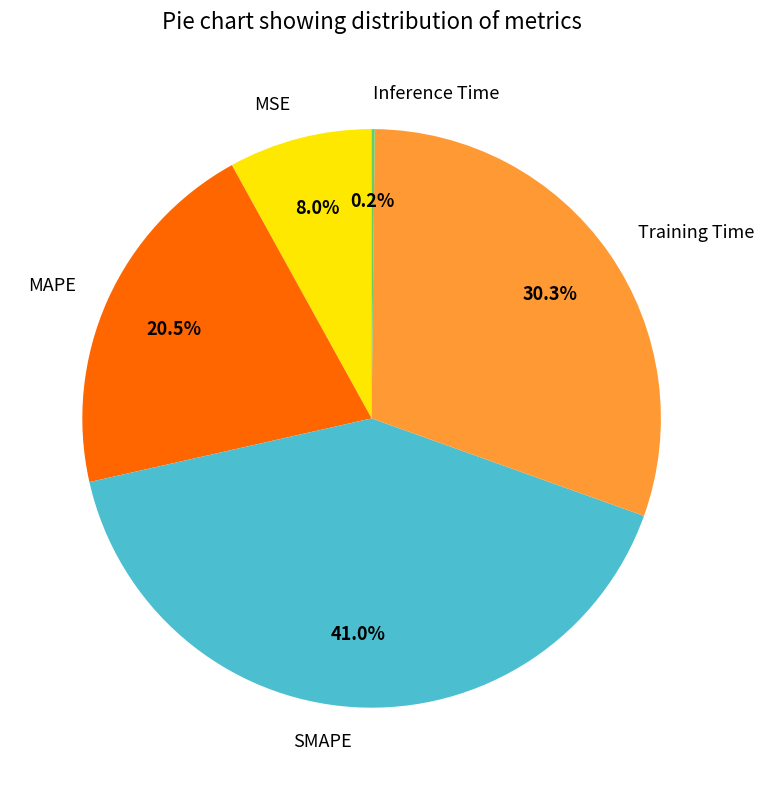

Which category has the biggest portion of the pie?

SMAPE